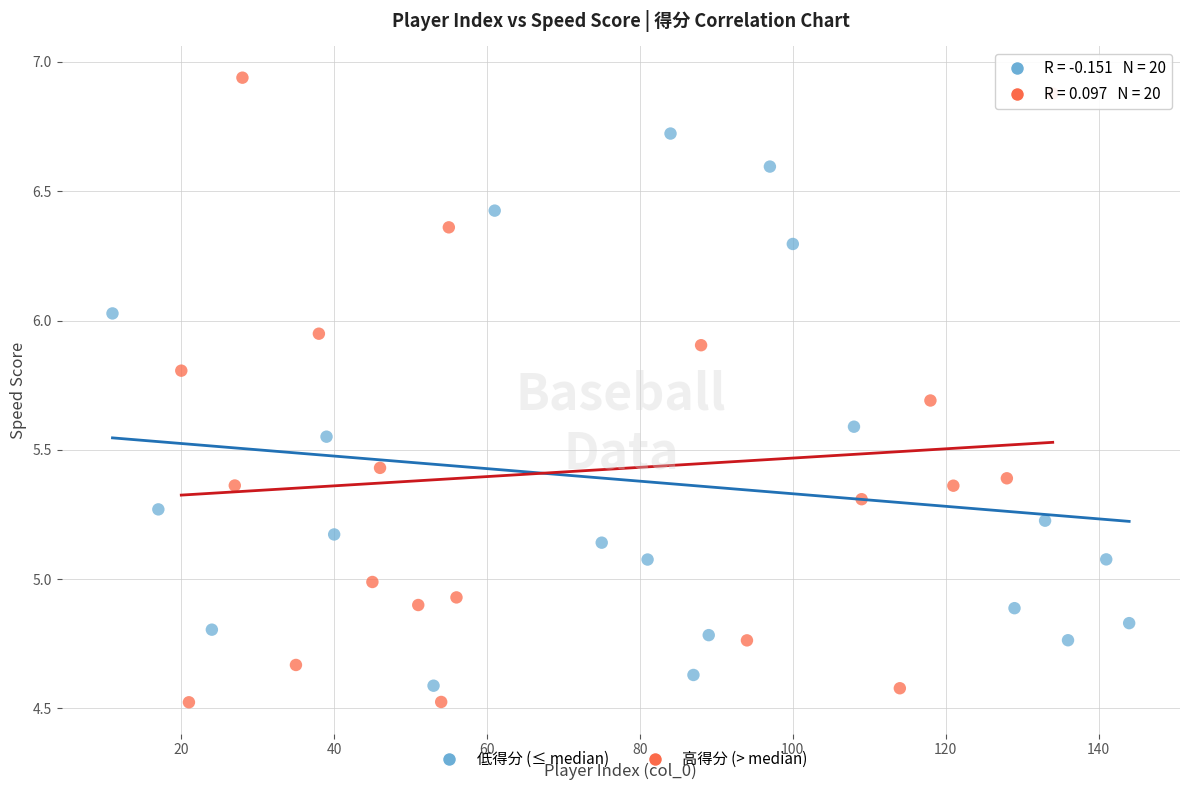

Which series has the widest spread of Y values?

高得分 (> median)